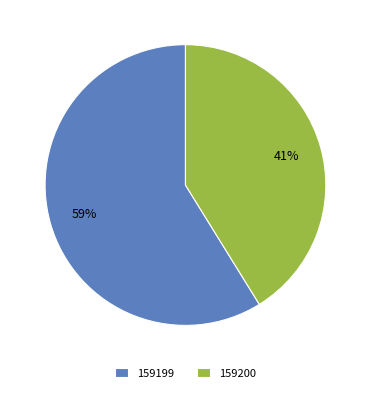

Which has a higher value, 159199 or 159200?

159199